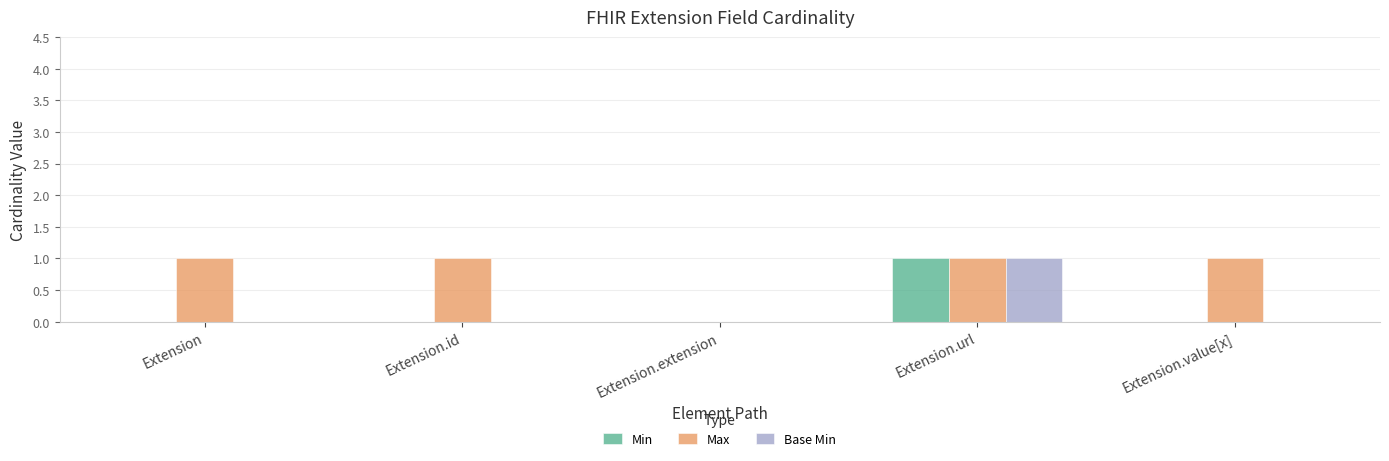

Is the value of Min at Extension.extension greater than the value of Max at Extension.id?

No